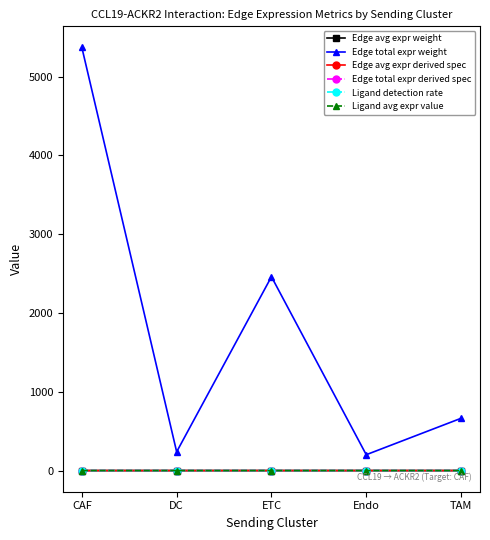

Which category has the highest value across all series?

CAF